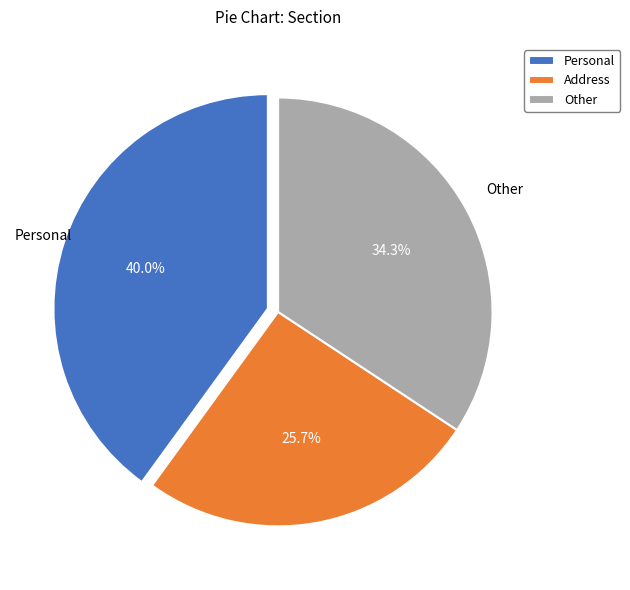

The Other slice represents 34% of the pie. True or false?

True